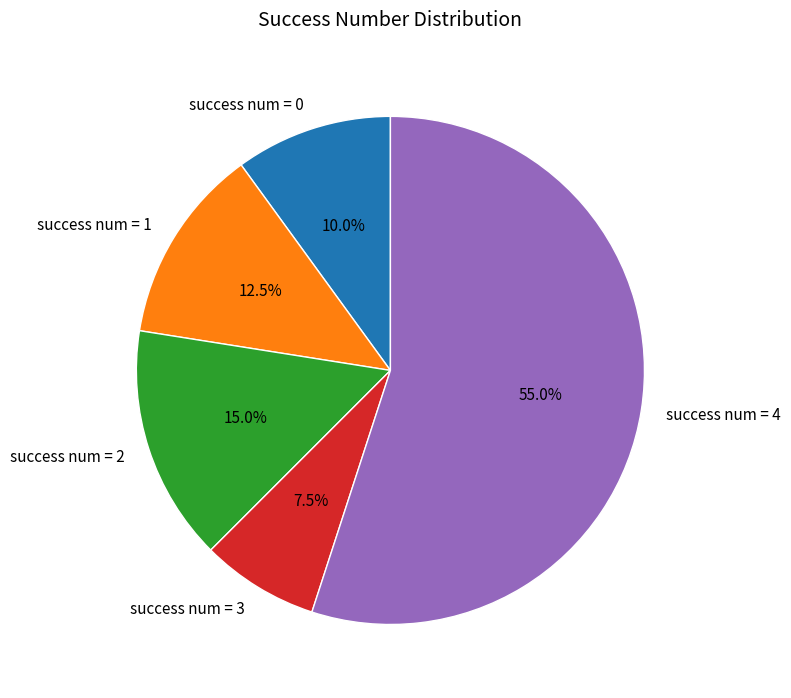

Which has a higher value, success num = 1 or success num = 2?

success num = 2